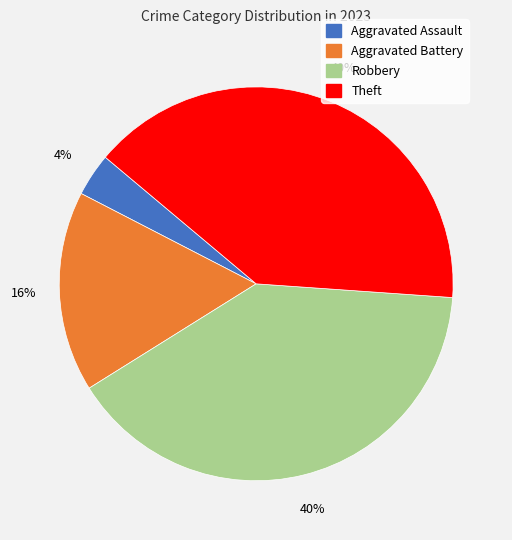

To the nearest percent, what portion does Aggravated Assault represent?

4%